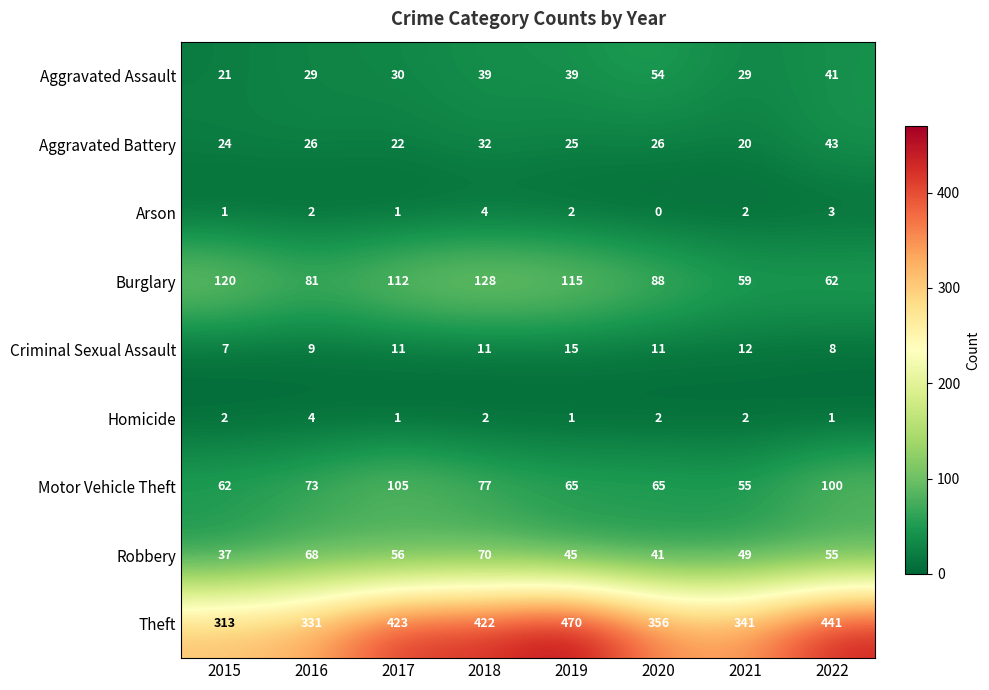

What is the greatest value displayed?

470